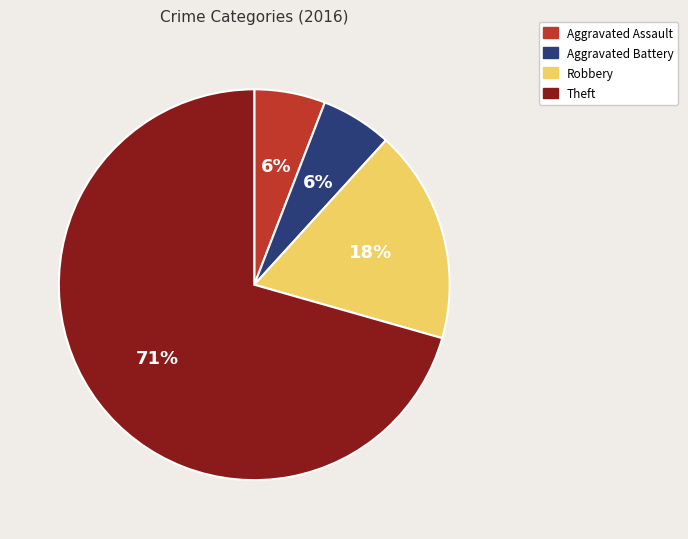

Which category has the biggest portion of the pie?

Theft